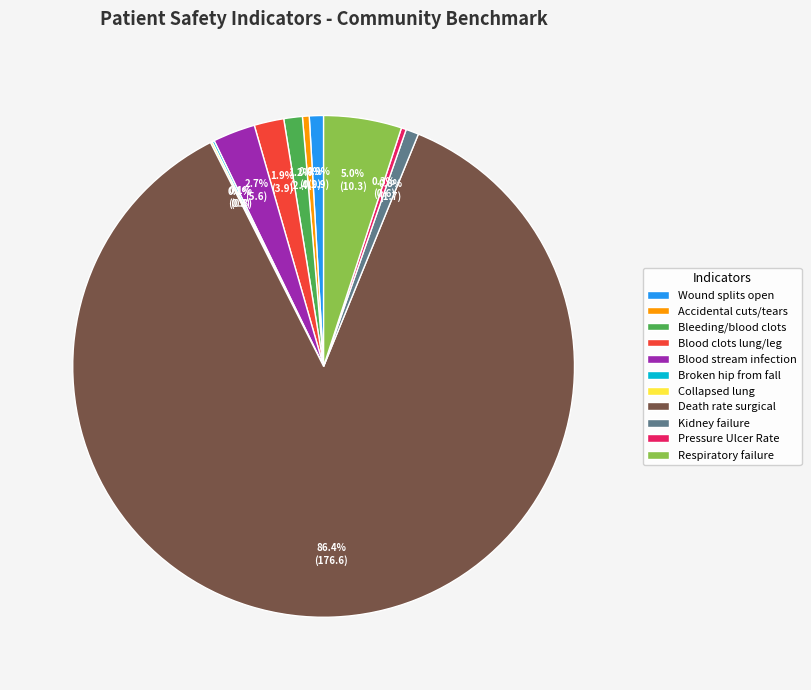

Which slice represents more than half of the pie?

Death rate surgical